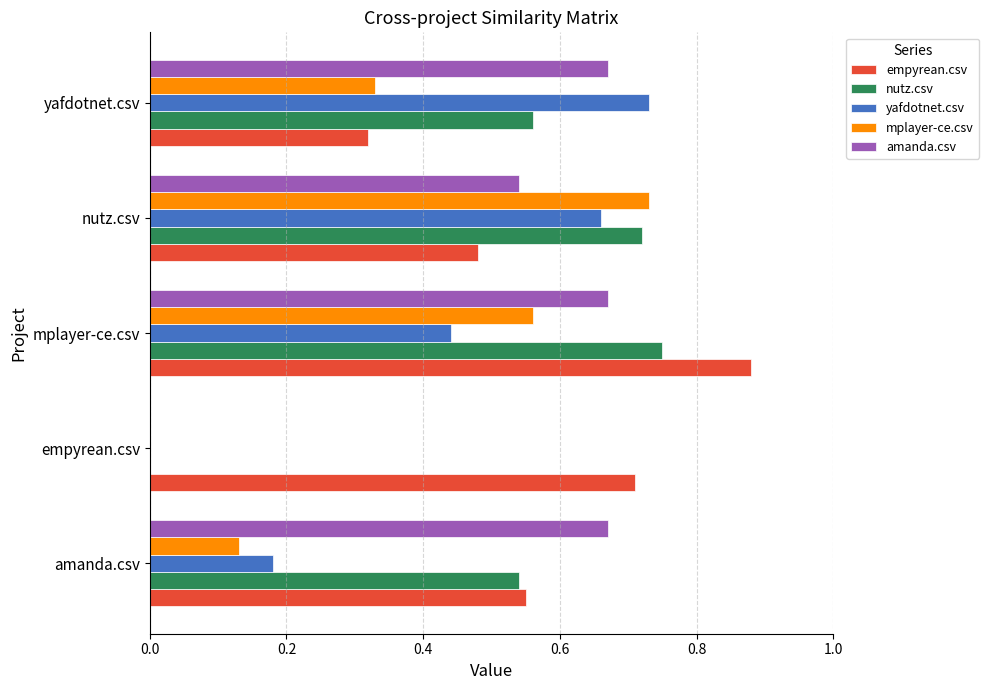

Which label corresponds to the largest value in the chart?

mplayer-ce.csv